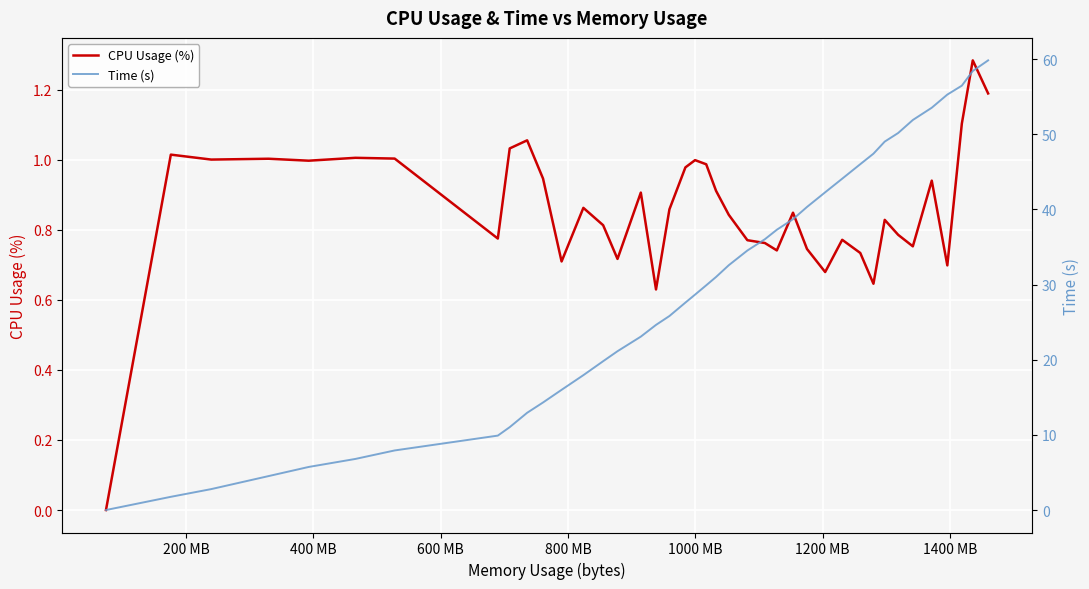

Rank the series by their maximum value, from lowest to highest.

CPU Usage (%), Time (s)